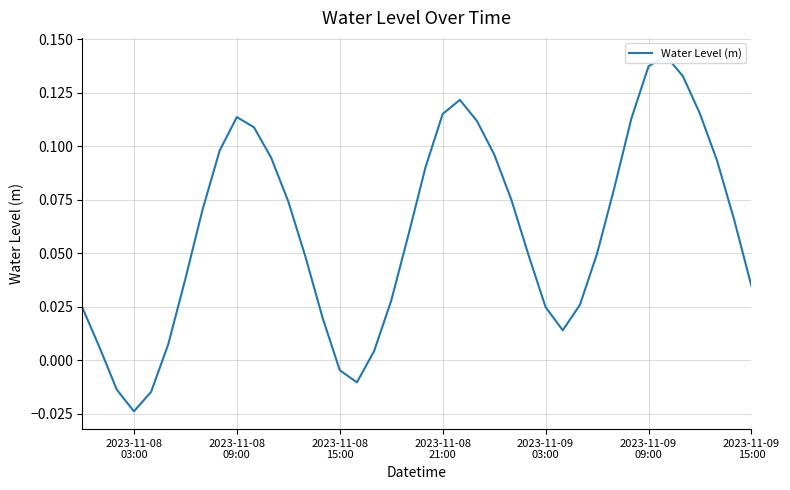

The chart shows a value of -0.0 at 16. True or false?

False